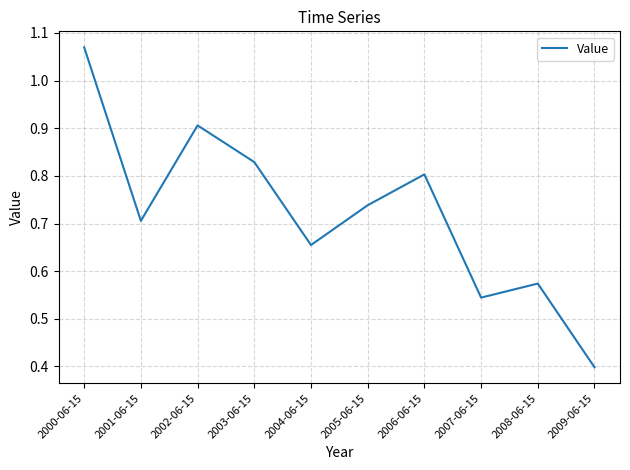

What position from the right is 2004-06-15?

6